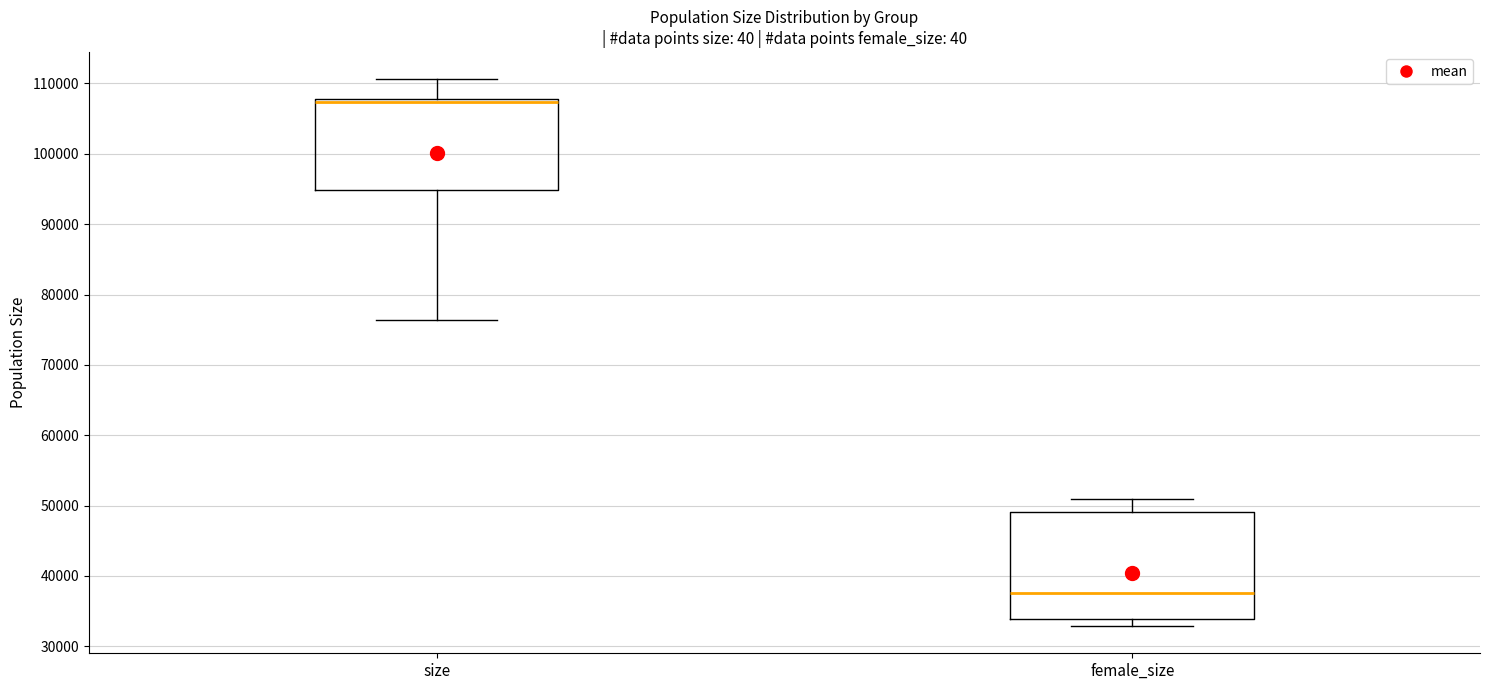

Reading left to right, transcribe this box plot: for each box, give where its median line is, the range the box spans, and where its two whiskers end, as read against the y-axis. The values are not printed on the chart, so give them approximately, as read against the axis.

size: median 107000, box 95000 to 108000, whiskers 76000 to 111000
female_size: median 38000, box 34000 to 49000, whiskers 33000 to 51000